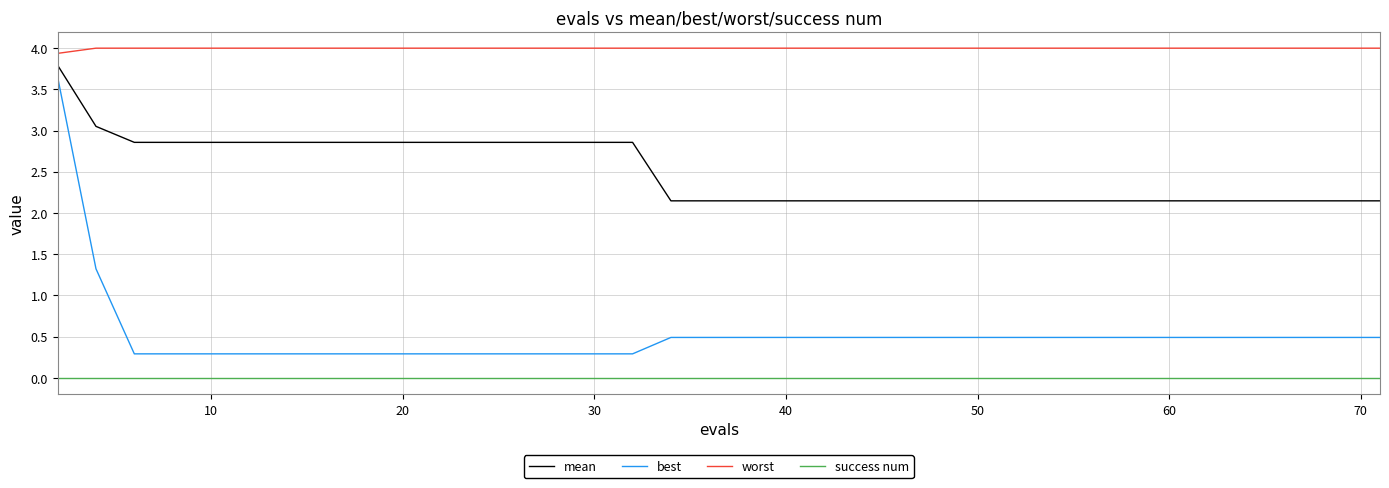

True or false: mean and worst intersect in this chart.

False